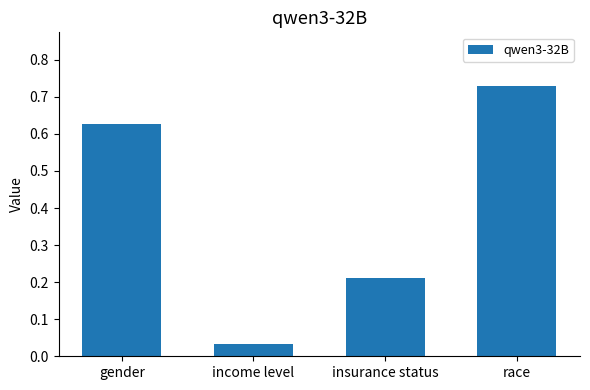

Is it true that the value at insurance status is 0.0?

False